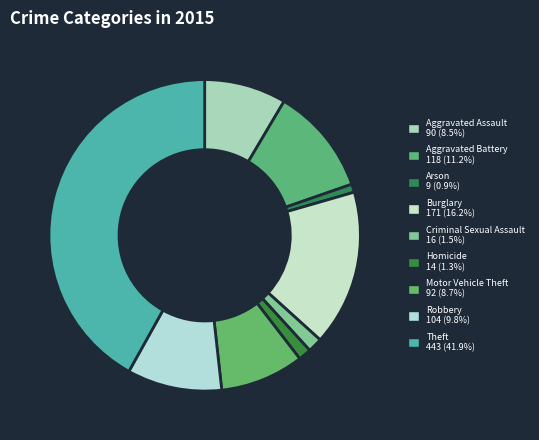

Which category has the smallest portion of the pie?

Arson